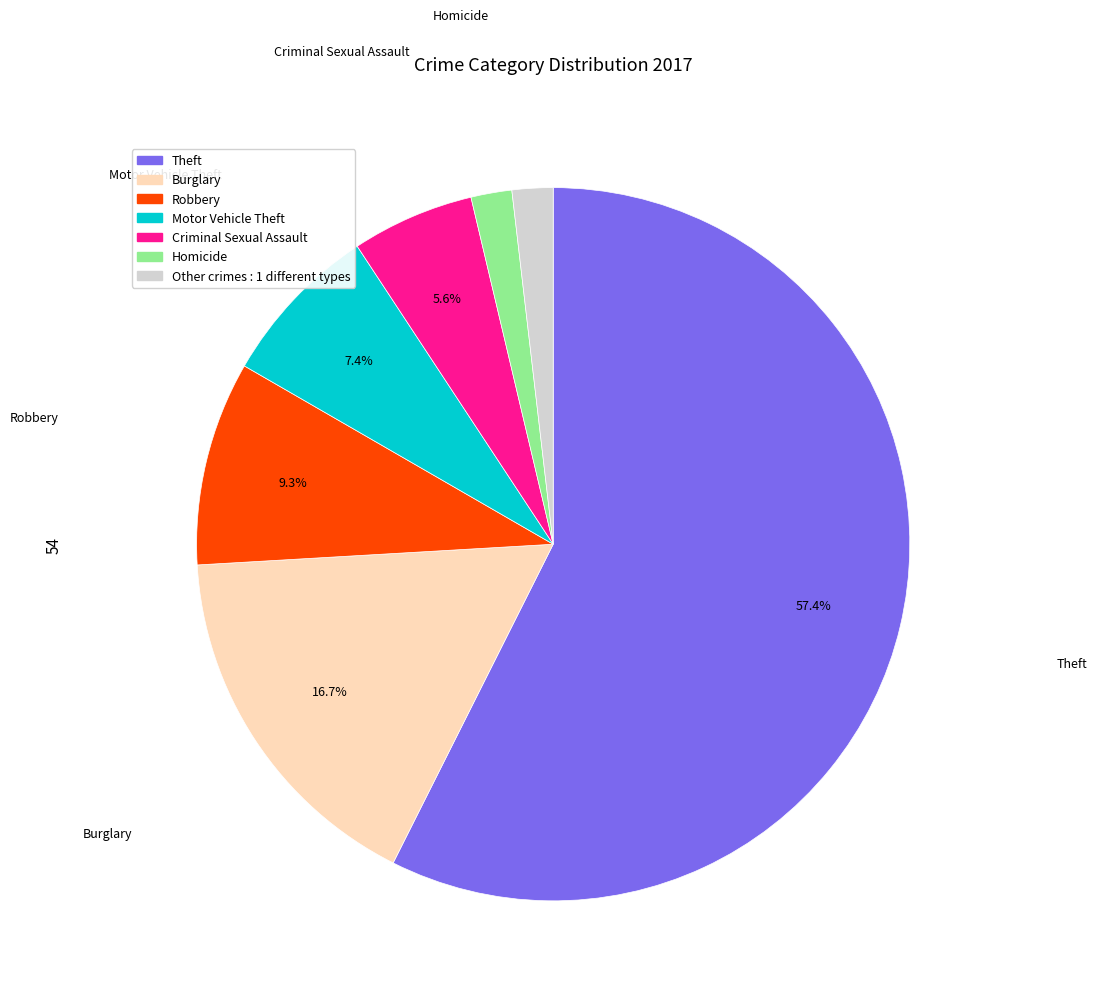

How many slices are in this pie chart?

7